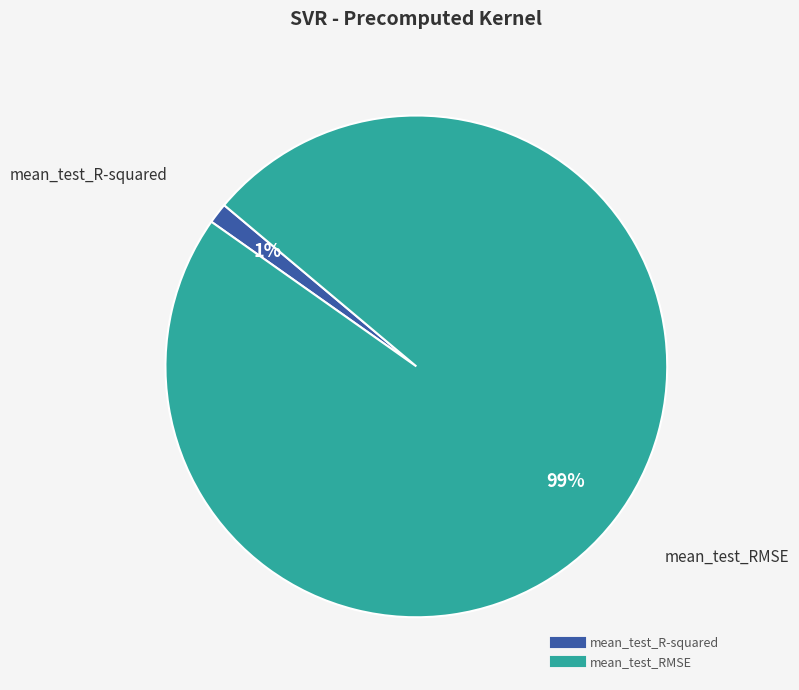

What is the smallest slice in the pie chart?

mean_test_R-squared